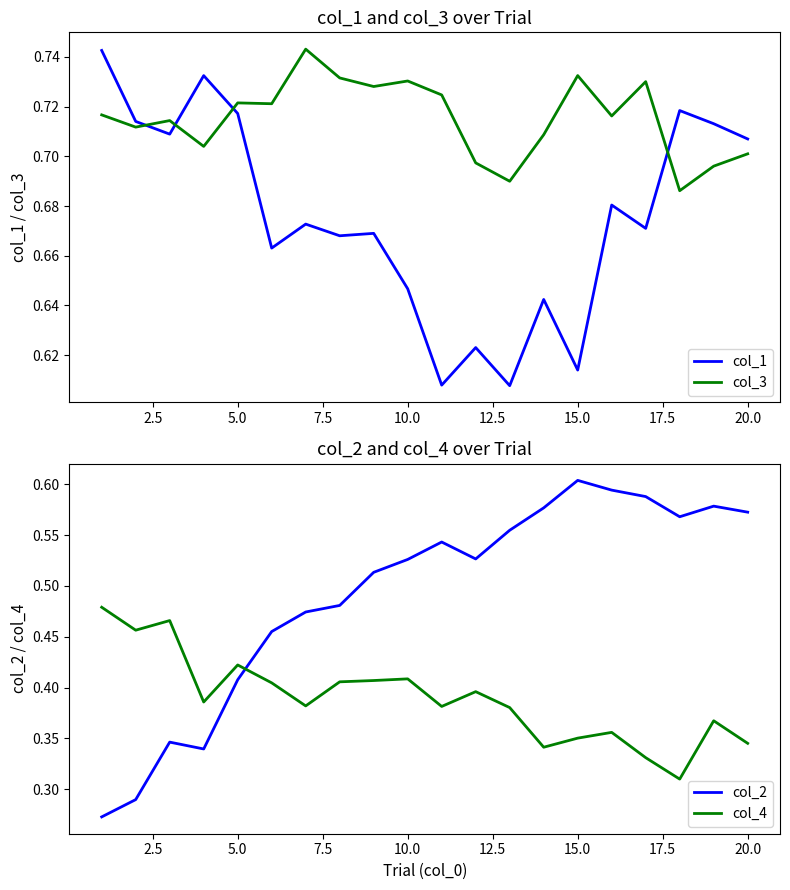

True or false: col_2 and col_3 intersect in this chart.

False